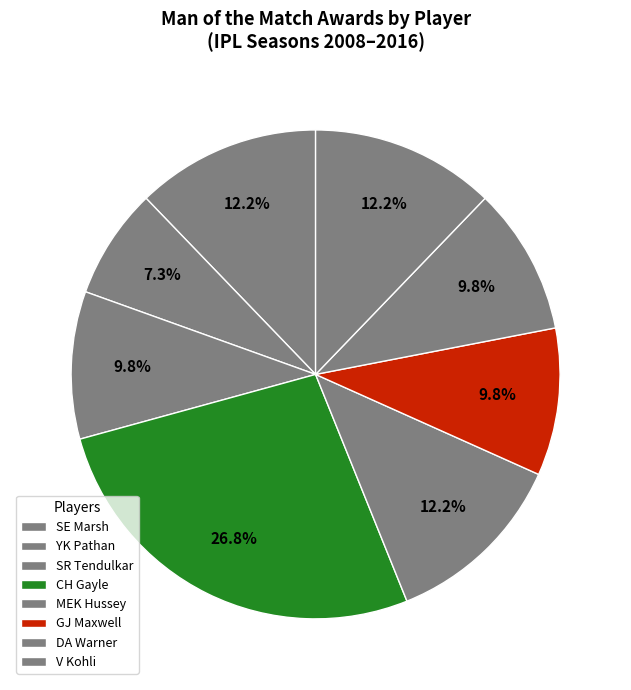

Which category has the biggest portion of the pie?

CH Gayle